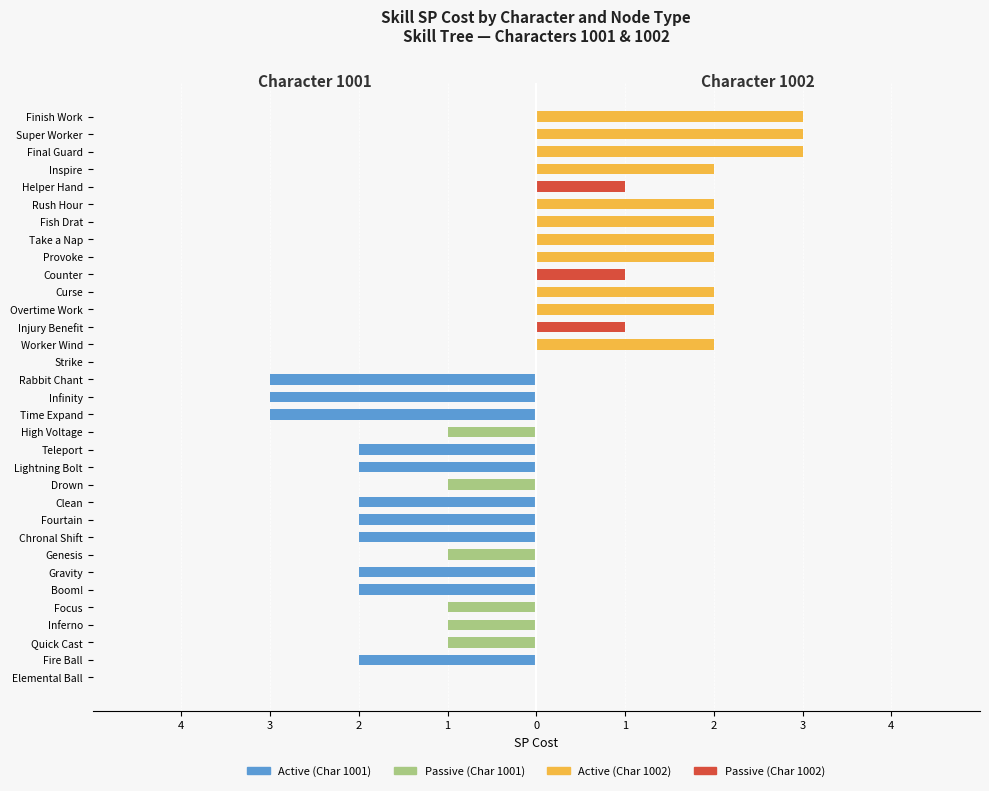

The Passive (1002) series shows -1 at Lightning Bolt. True or false?

False